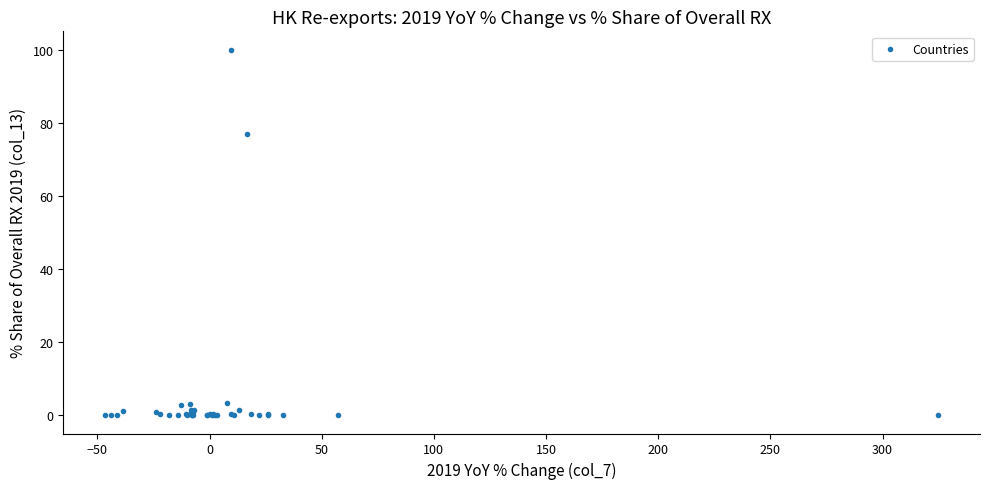

What Y value in the scatter plot is closest to 50?

77.0